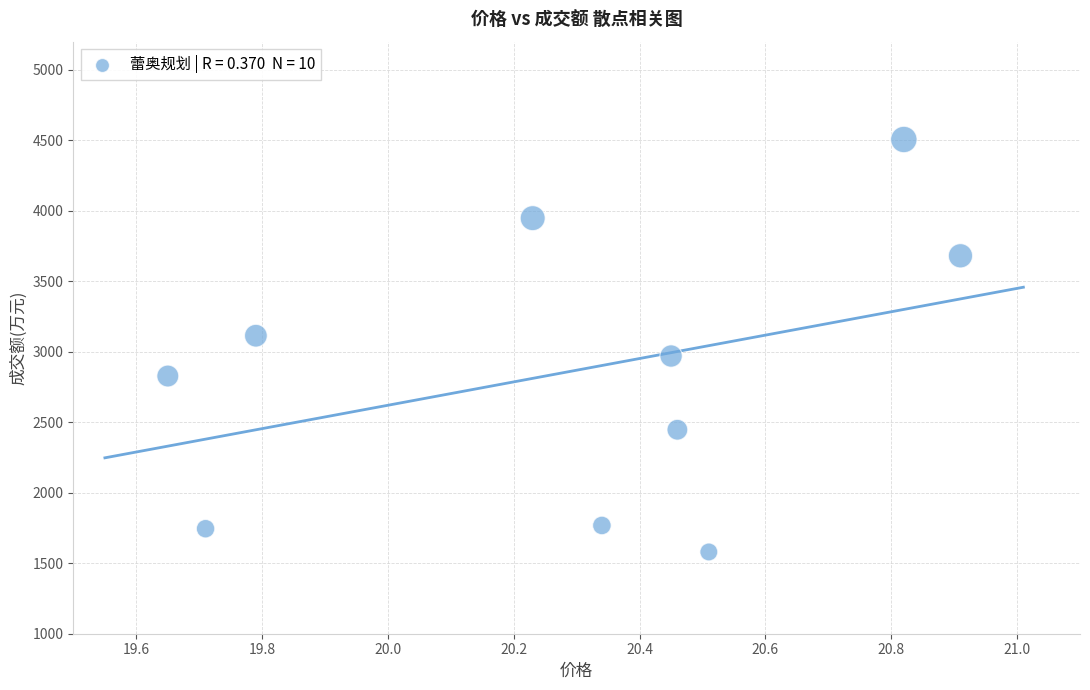

What is the range of Y values (max minus min)?

2926